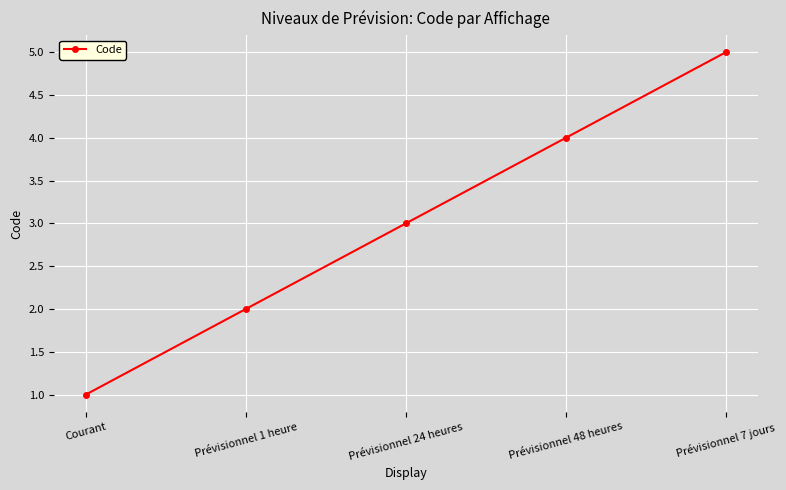

Reading left to right, what are all the values shown in this chart?

1	2	3	4	5